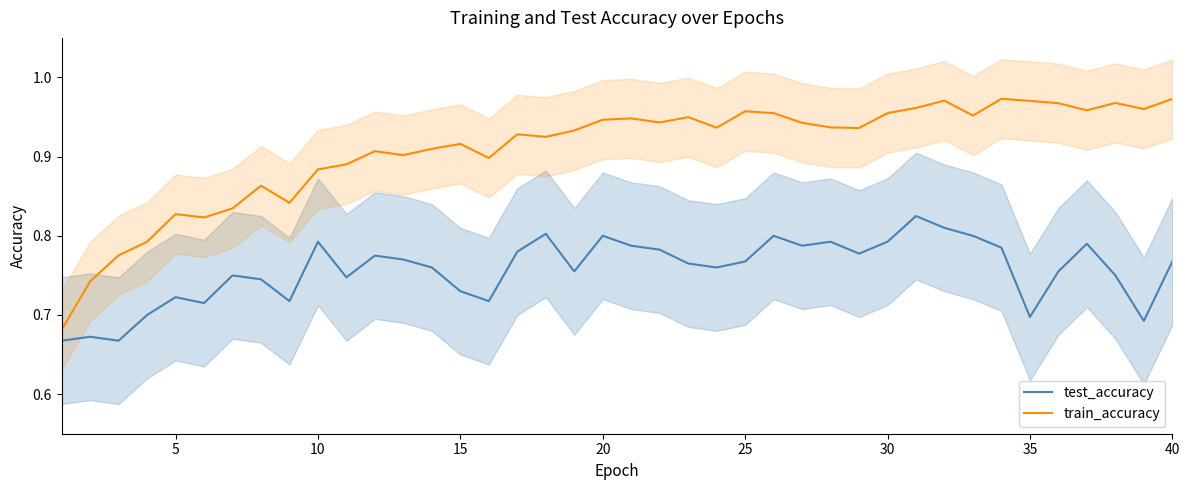

How many series are shown in this chart?

2